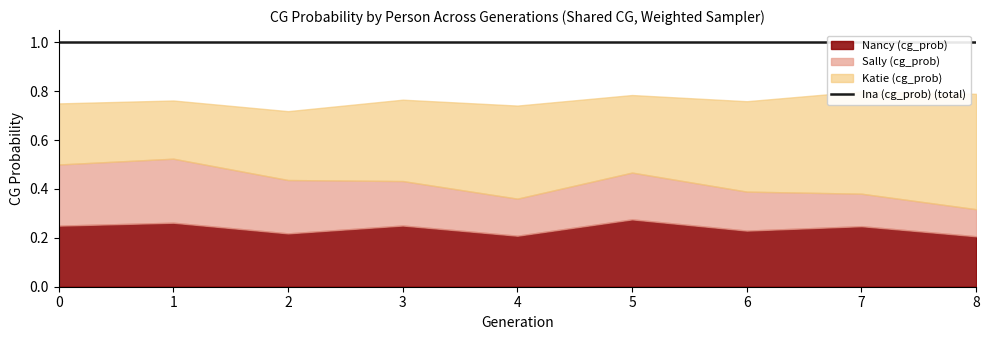

In Nancy (cg_prob), how many points are higher than both neighbors (excluding endpoints)?

4